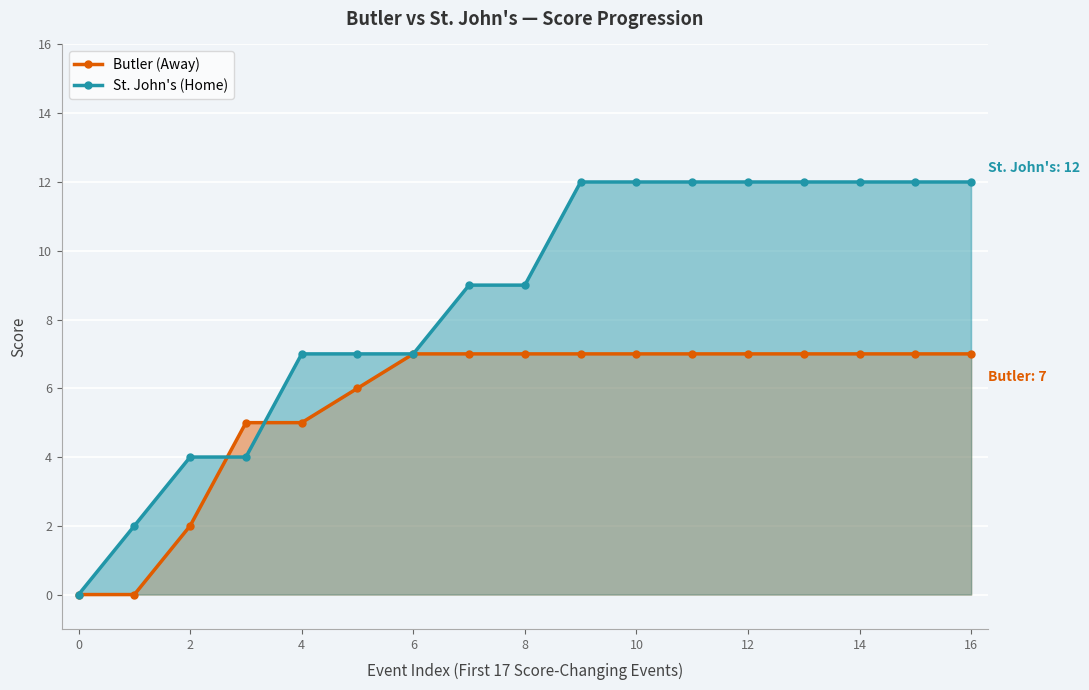

Which series has the widest spread of values?

St. John's (Home)